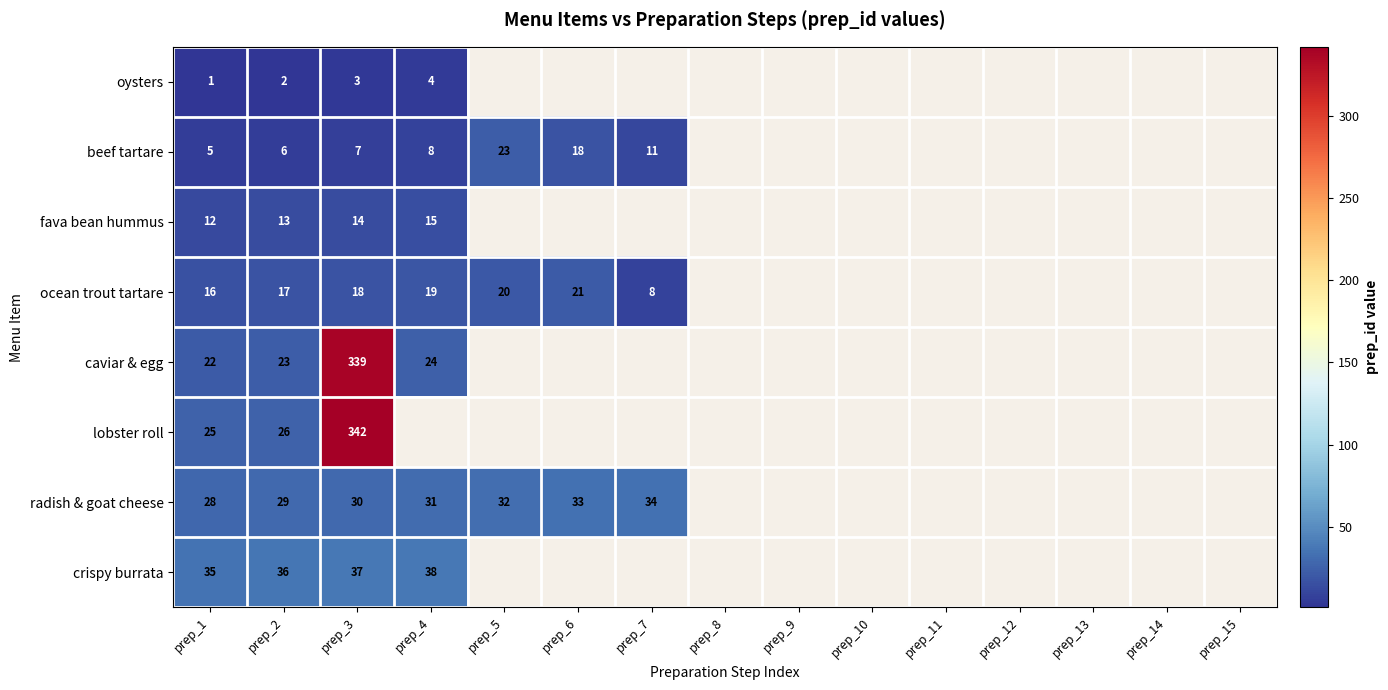

Is it true that ocean trout tartare equals 20 at prep_5?

True